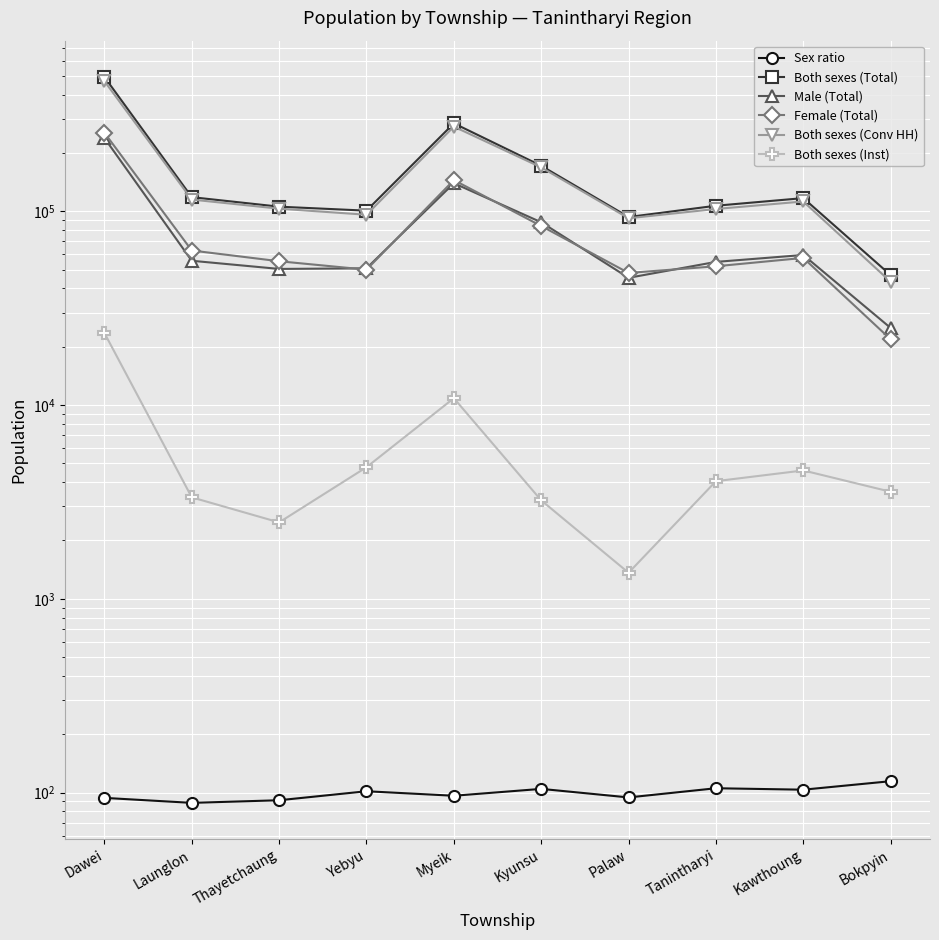

What is the total value across all series at Myeik?

853563.3